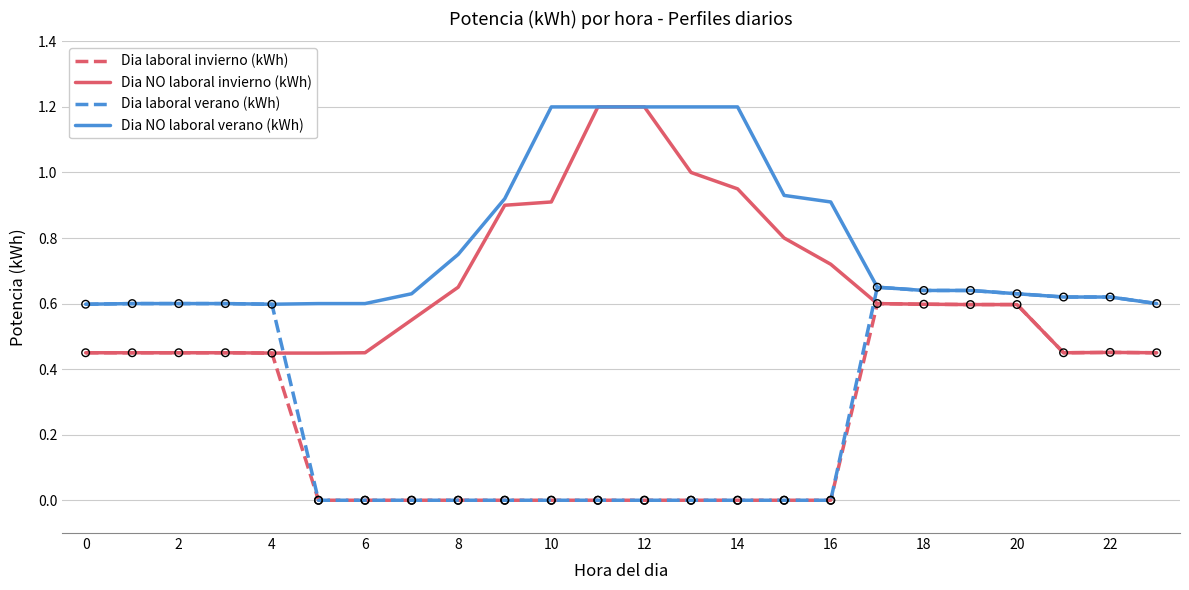

True or false: Dia laboral invierno (kWh) and Dia NO laboral verano (kWh) intersect in this chart.

False